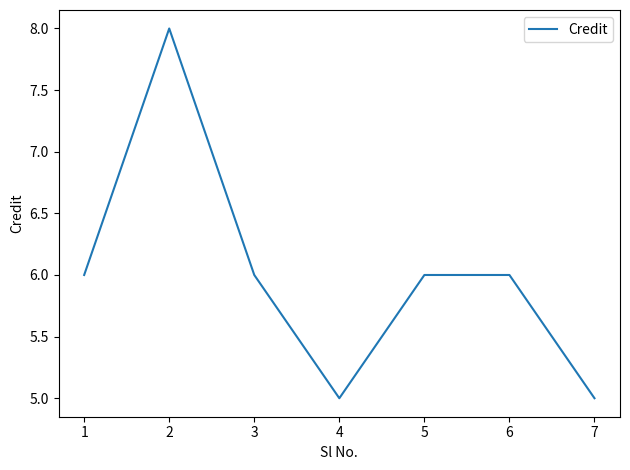

How many interior local valleys (lower than both neighbors) does the data have?

1